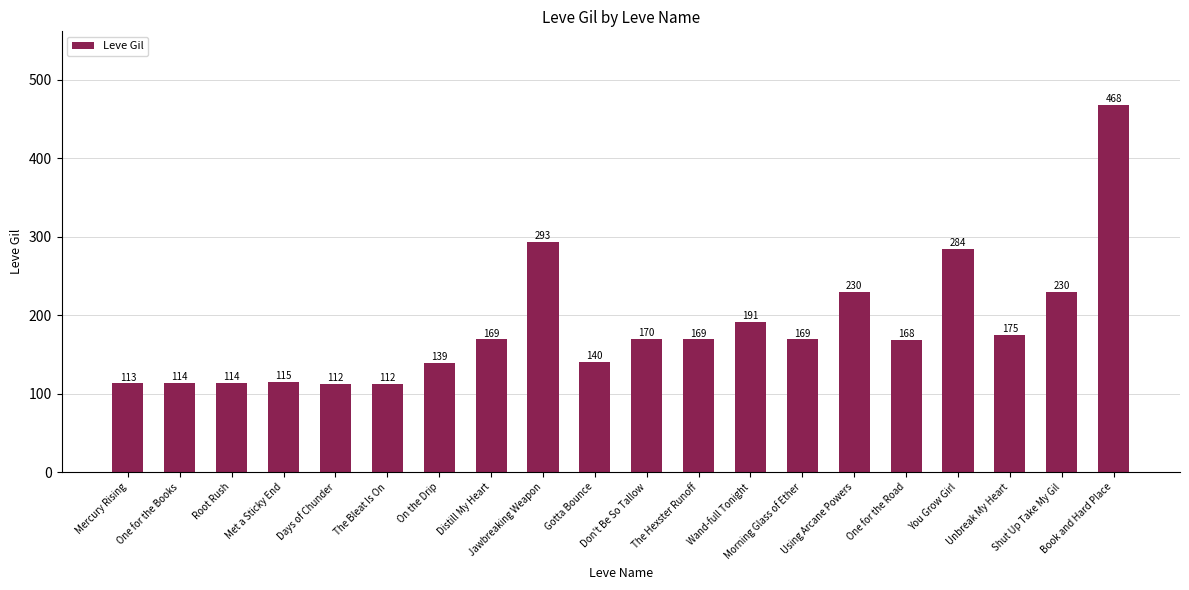

Which label corresponds to the largest value in the chart?

Book and Hard Place